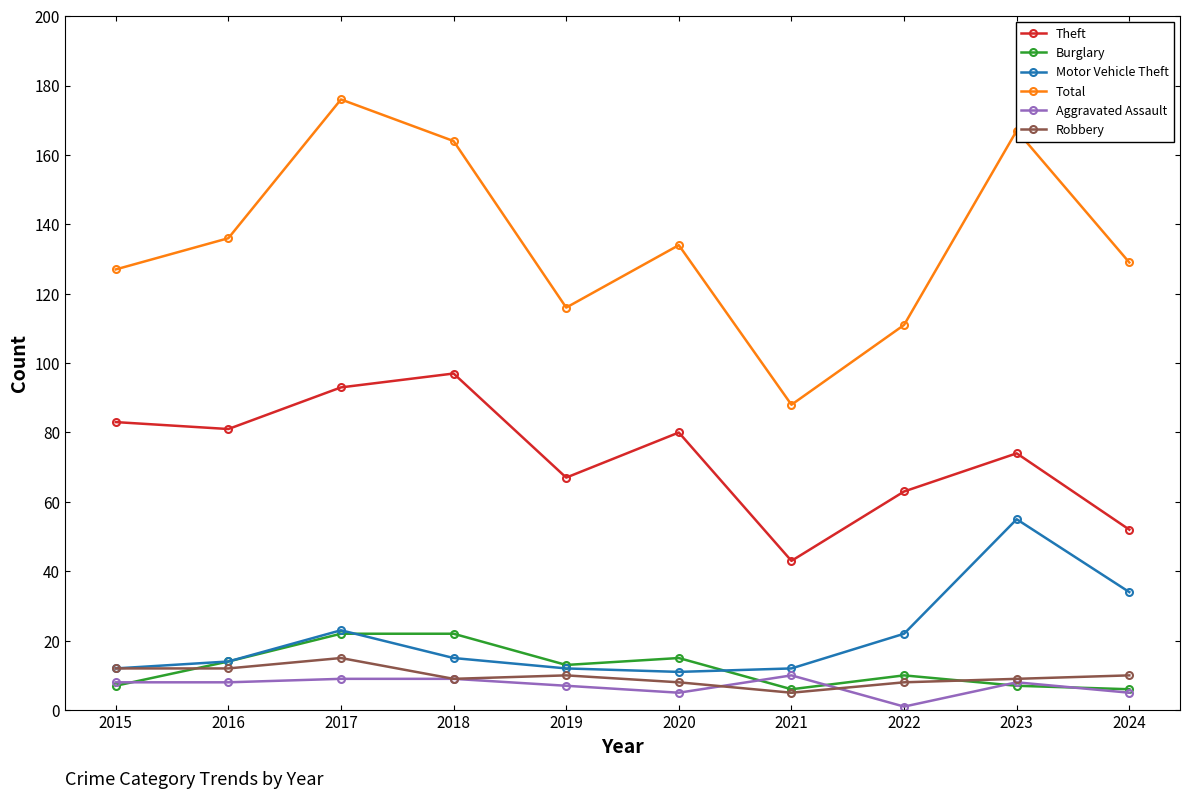

Reading left to right, extract all data points from this chart.

Theft: 83	81	93	97	67	80	43	63	74	52
Burglary: 7	14	22	22	13	15	6	10	7	6
Motor Vehicle Theft: 12	14	23	15	12	11	12	22	55	34
Total: 127	136	176	164	116	134	88	111	167	129
Aggravated Assault: 8	8	9	9	7	5	10	1	8	5
Robbery: 12	12	15	9	10	8	5	8	9	10